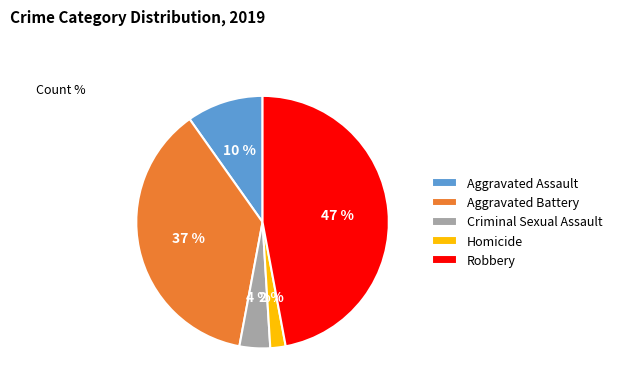

The Criminal Sexual Assault slice represents 19% of the pie. True or false?

False